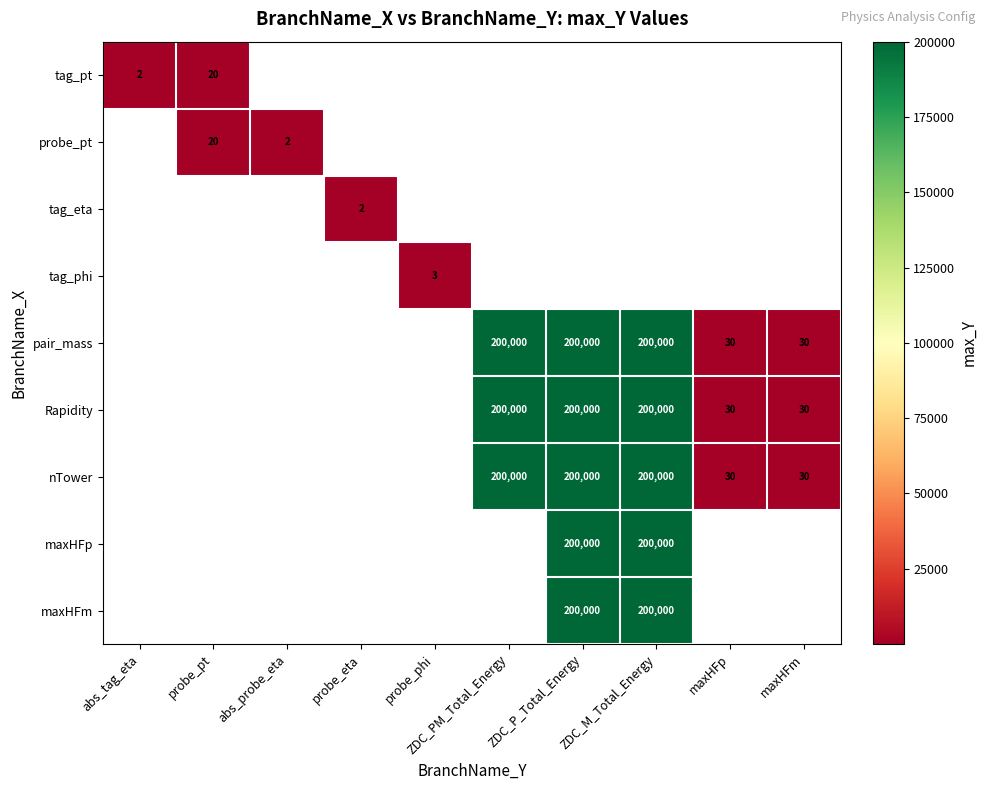

True or false: maxHFm has a value of 330080.1 at ZDC_M_Total_Energy.

False